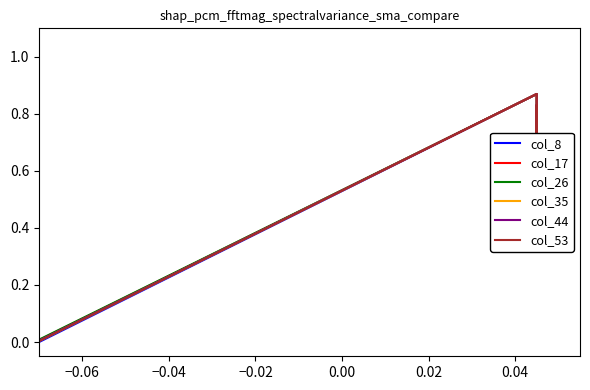

Is this an area chart (filled region under the line)?

No